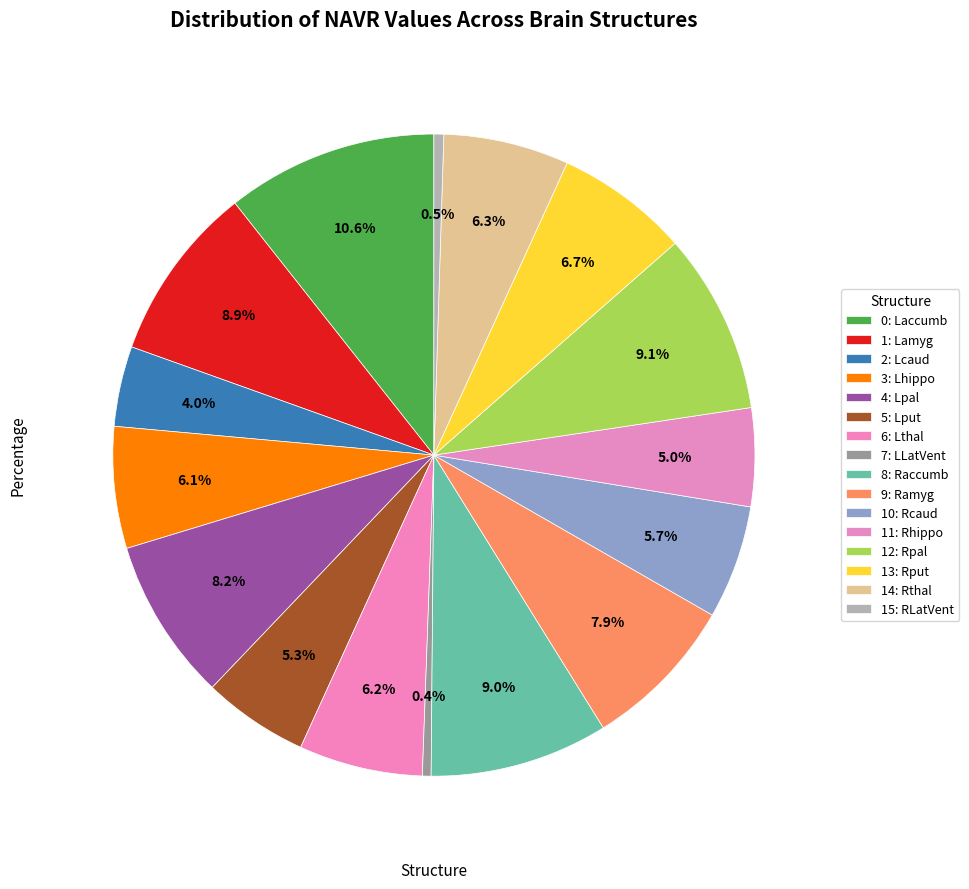

What is the smallest slice in the pie chart?

LLatVent